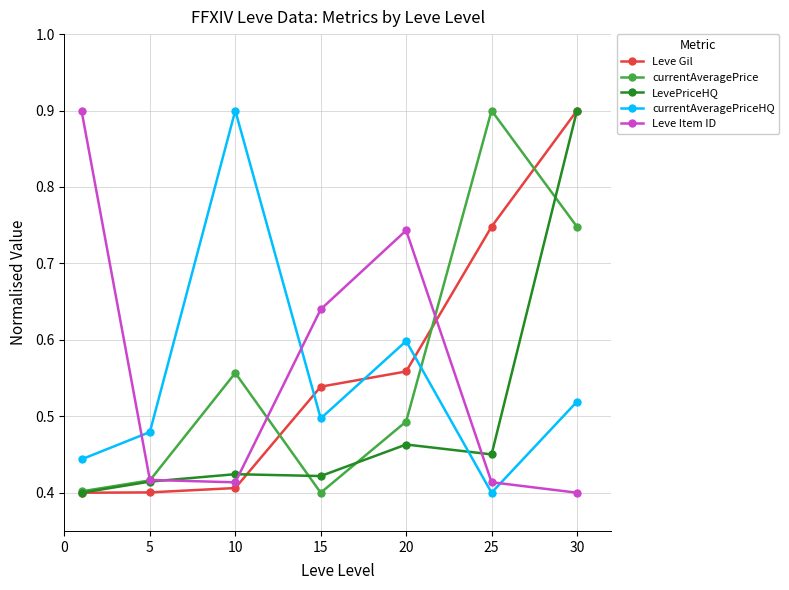

In currentAveragePrice, how many points are higher than both neighbors (excluding endpoints)?

2